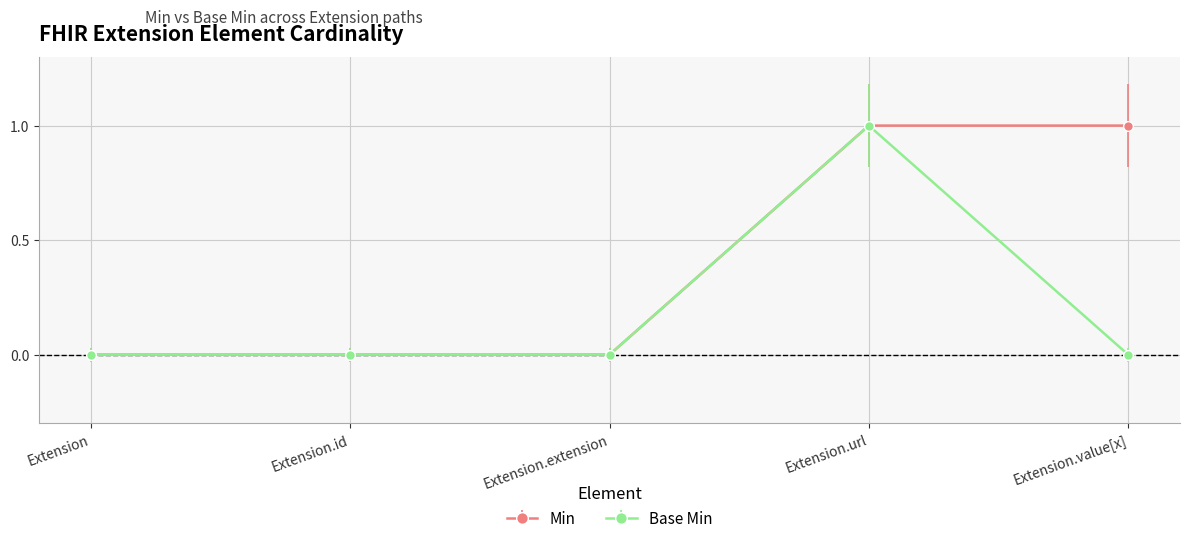

List the series in order of their overall mean, lowest first.

Base Min, Min